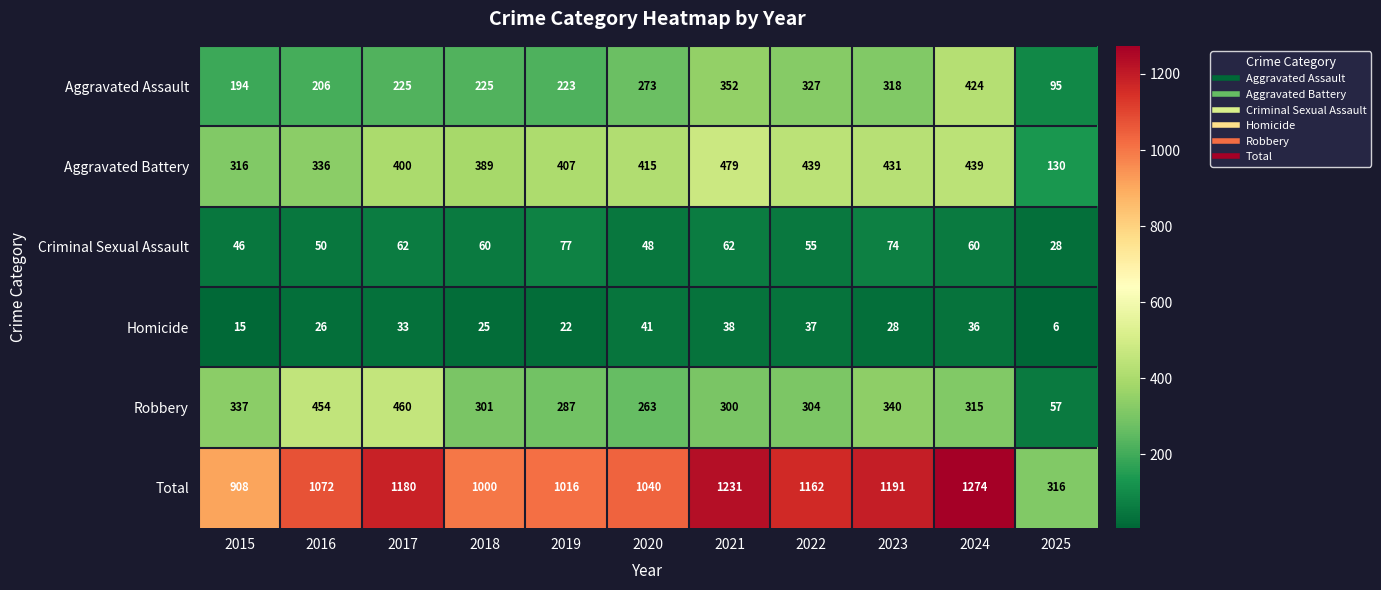

What is the difference between the Aggravated Assault values at 2015 and 2025?

99